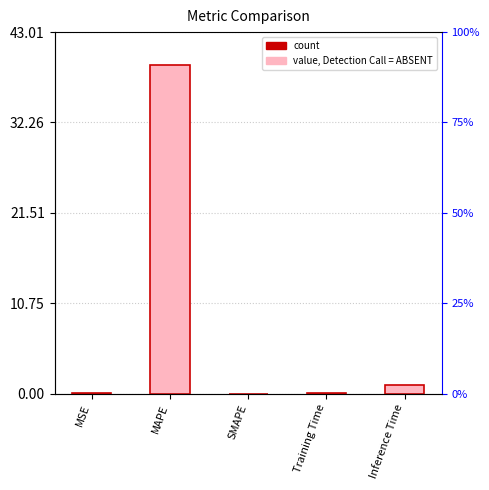

Rank the categories by value from highest to lowest.

MAPE, Inference Time, Training Time, MSE, SMAPE